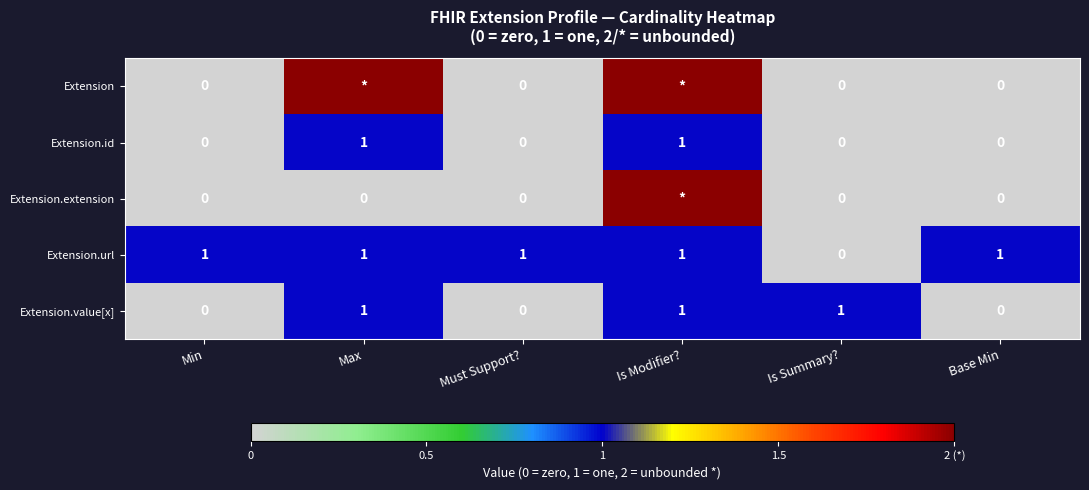

Is it true that Extension.url equals 0 at Is Summary??

True